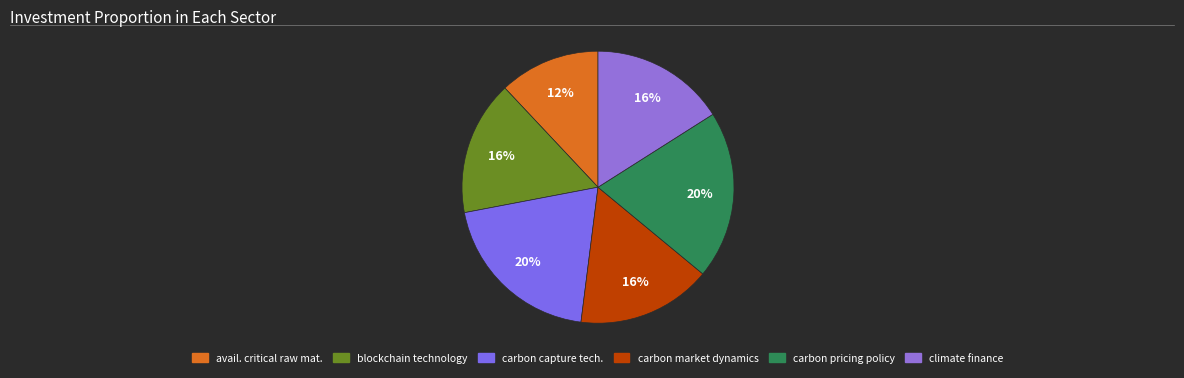

What percentage do climate finance and carbon pricing policy together represent?

36.0%